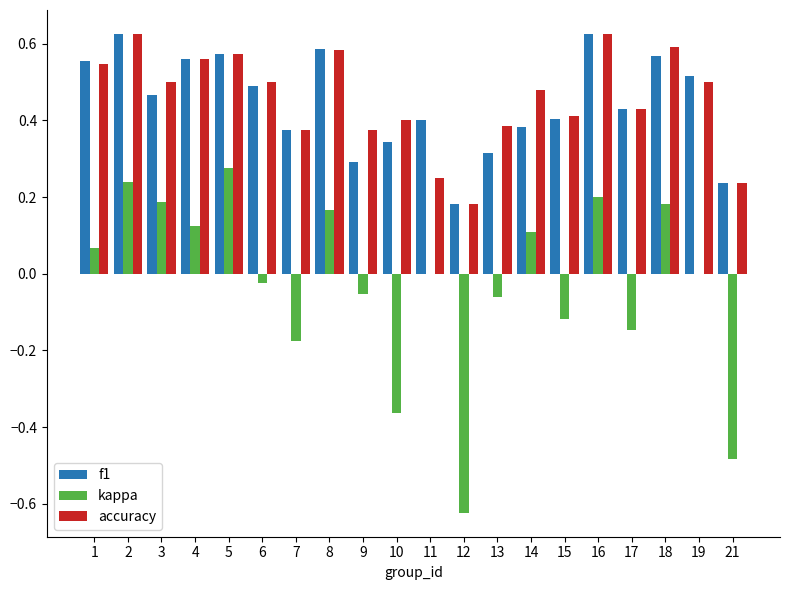

Does the chart contain stacked bars?

No